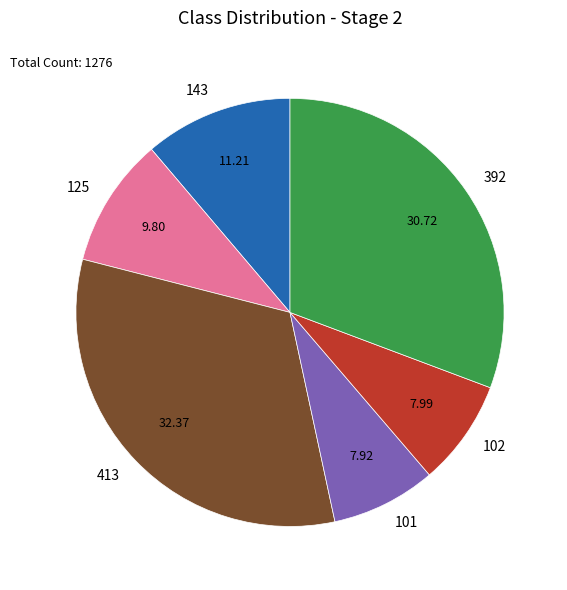

Combined, do 392 and 101 account for over 50%?

No